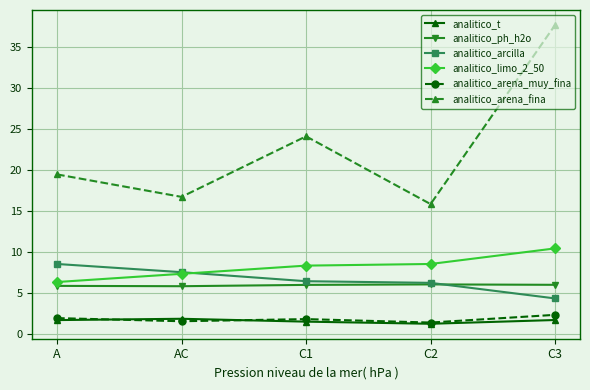

Which series has the largest total across all categories?

analitico_arena_fina